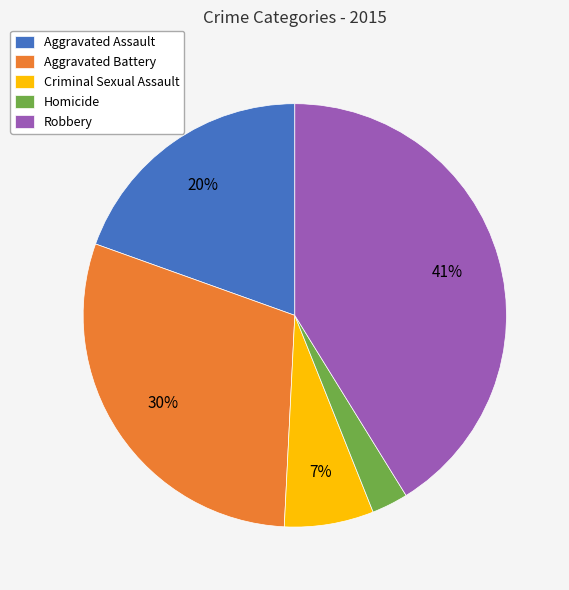

To the nearest percent, what is the difference between the Aggravated Battery and Homicide slice percentages?

27%